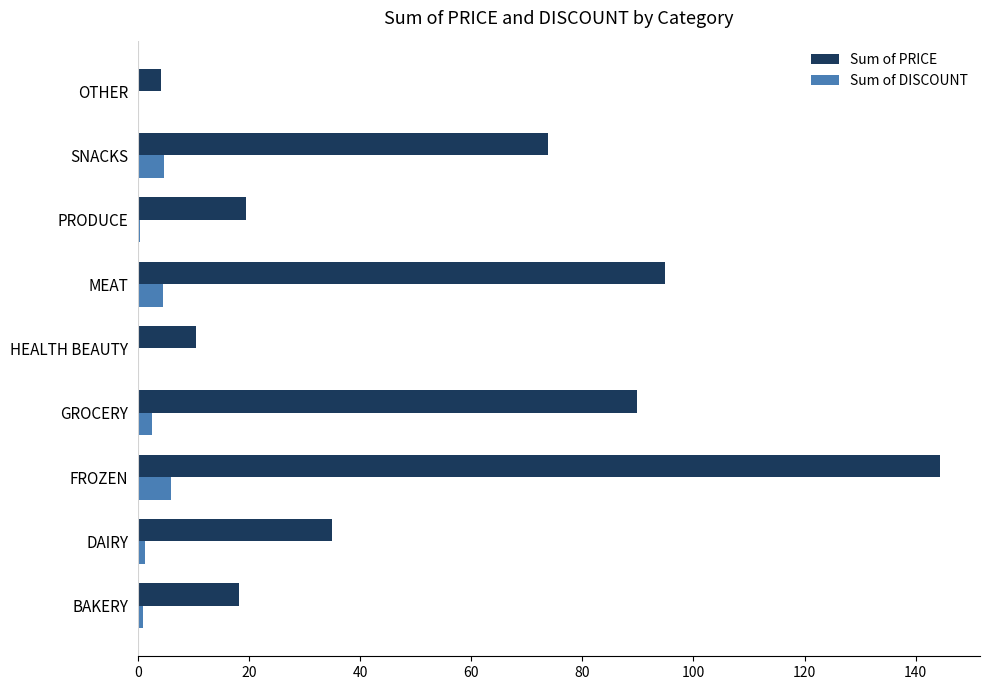

What is the highest value of the Sum of PRICE series?

144.4